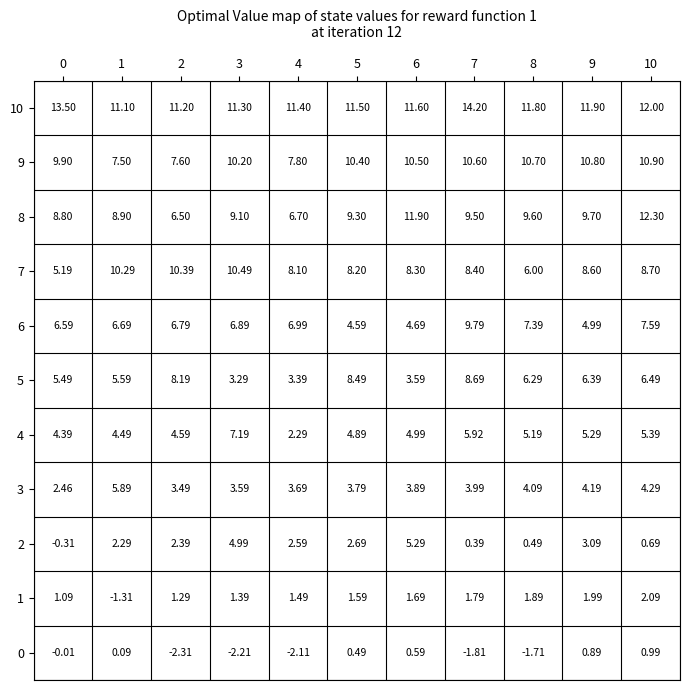

Is the value of 8 at 5 greater than the value of 1 at 10?

Yes